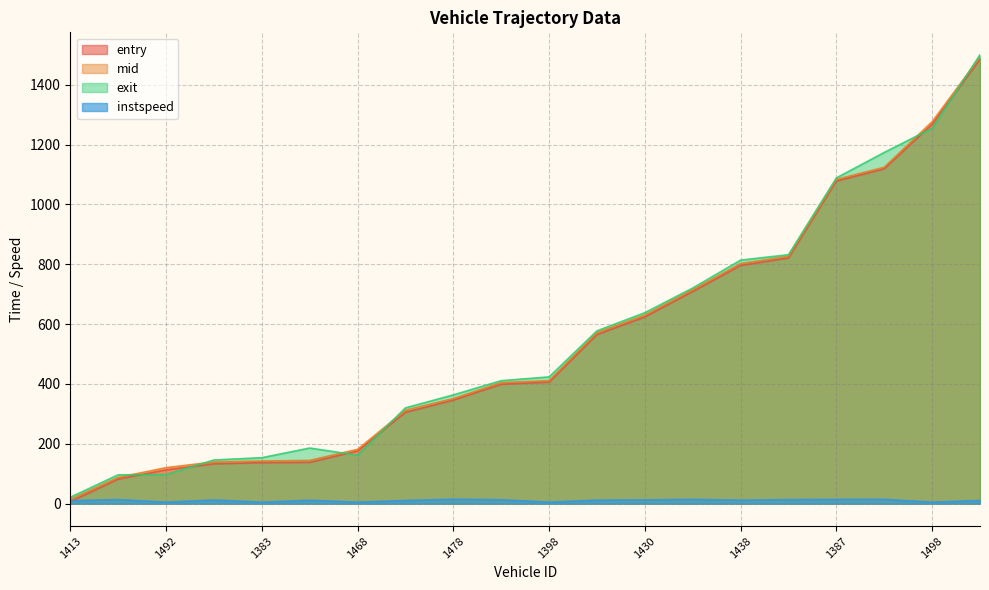

At 1492, list the series in order from smallest to largest.

instspeed, exit, entry, mid